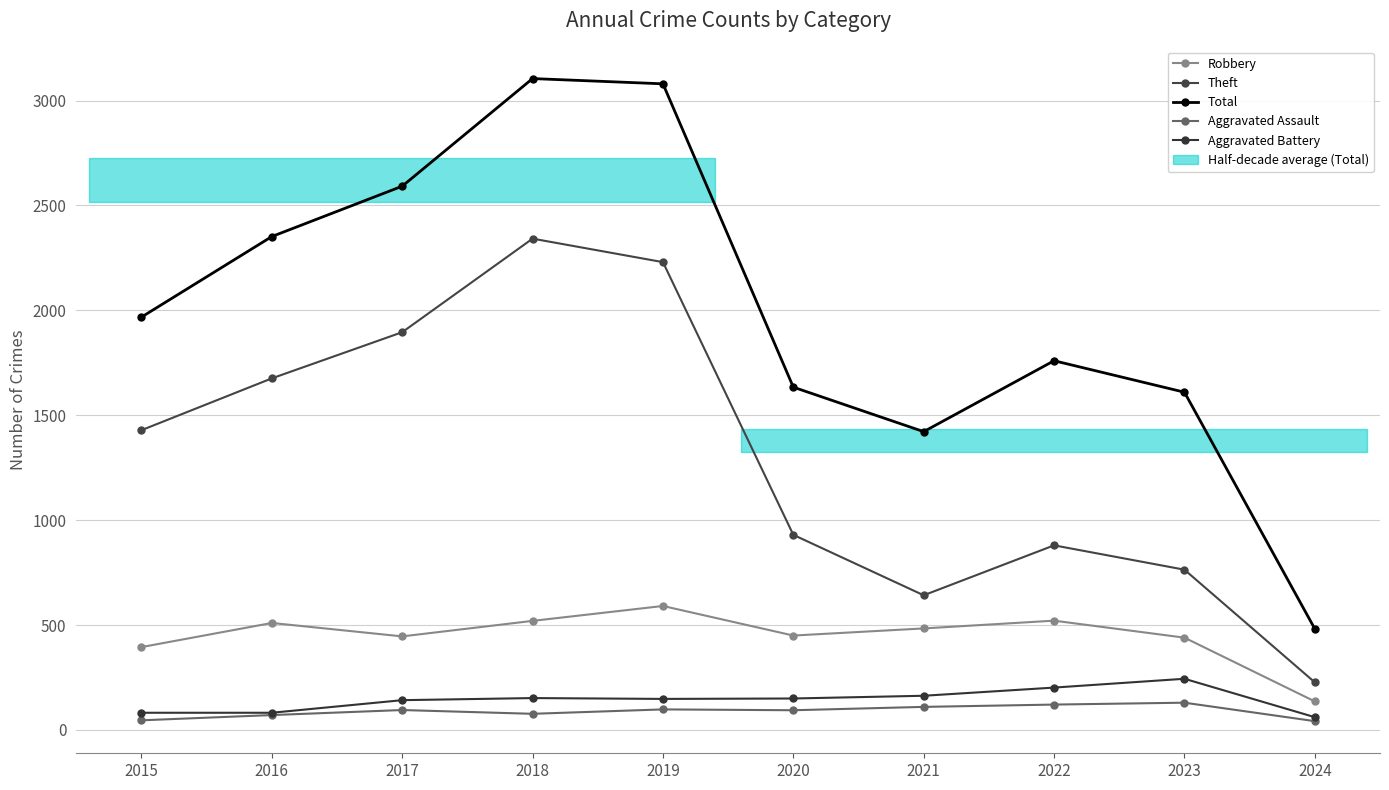

Where does the Robbery series first go above 484?

2016